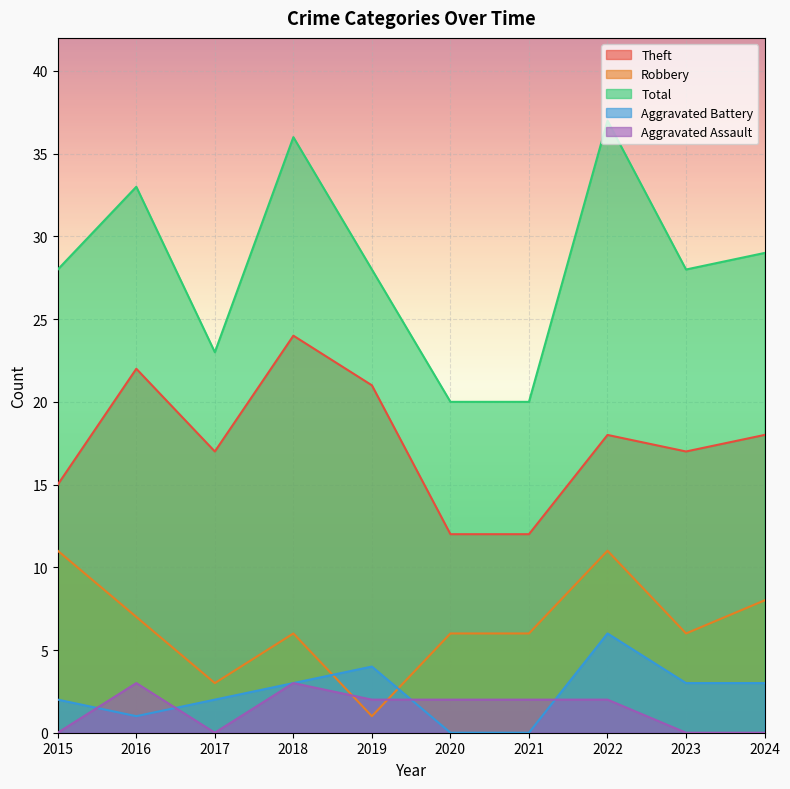

What is the total value across all series at 2020?

40